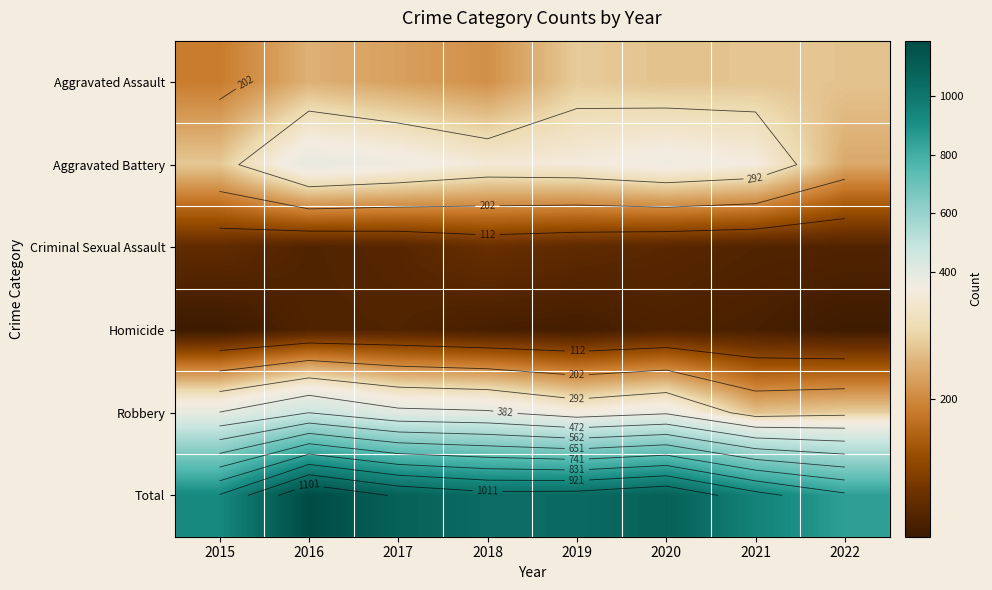

What is the average value of the Aggravated Assault series?

241